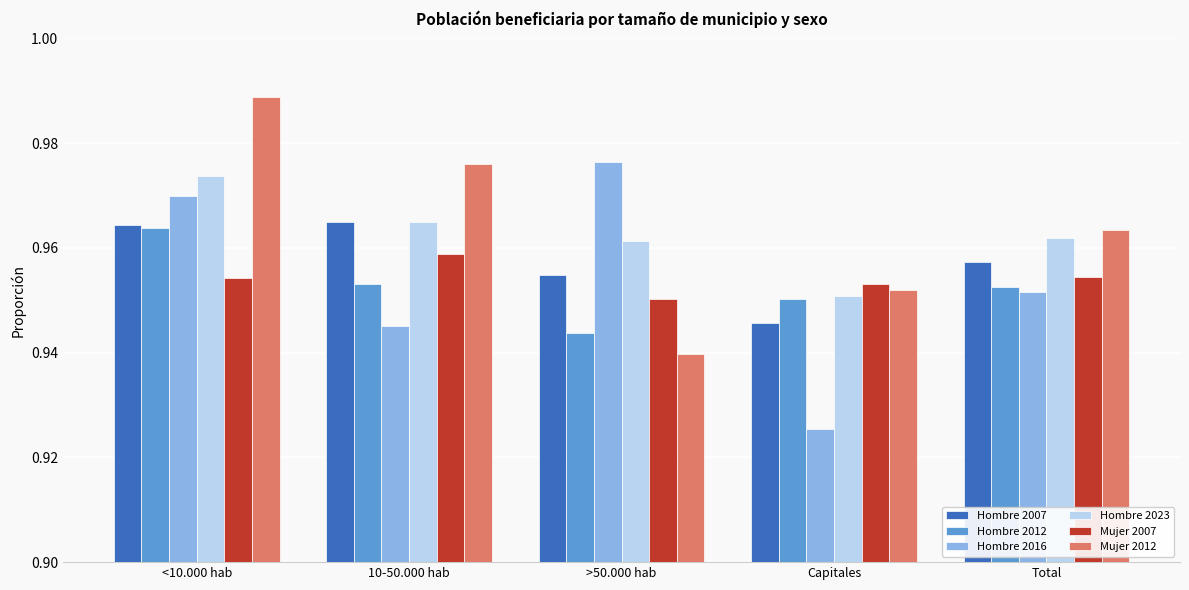

What is the sum of all Hombre 2023 values?

4.8